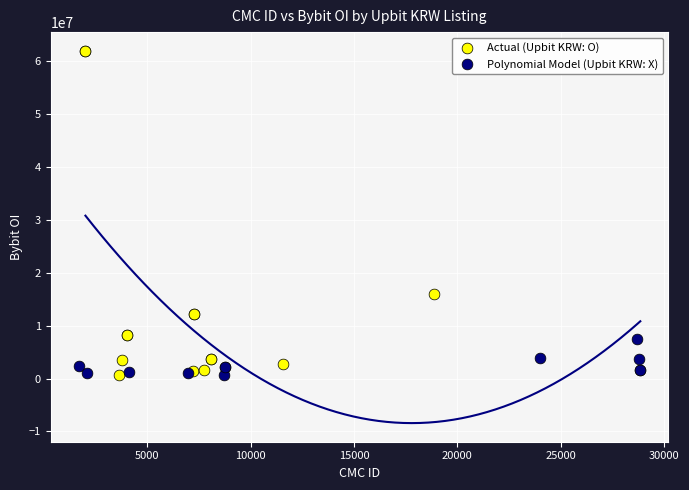

Which series has the largest Y range (max minus min)?

Actual (Upbit KRW: O)